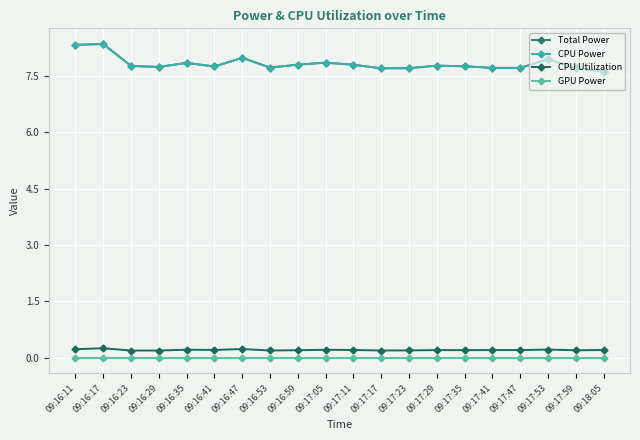

Is it true that Total Power equals 7.7 at 09:16:29?

True